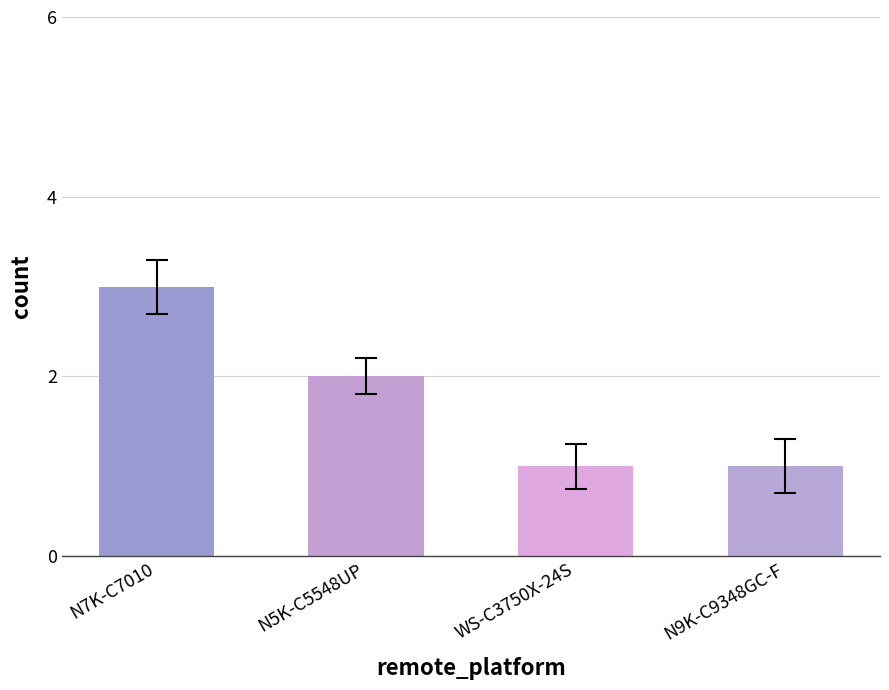

What position from the left is N5K-C5548UP?

2